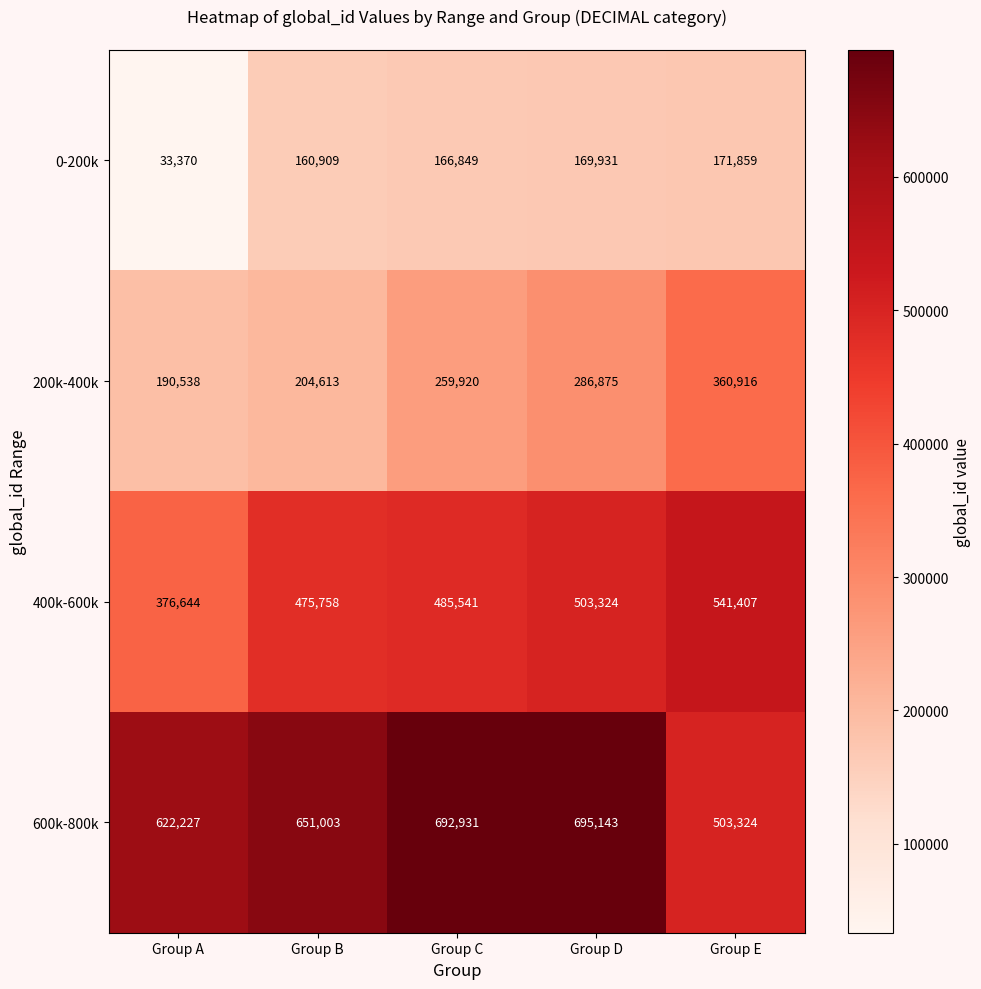

What is the spread (max minus min) of values at Group A?

588857